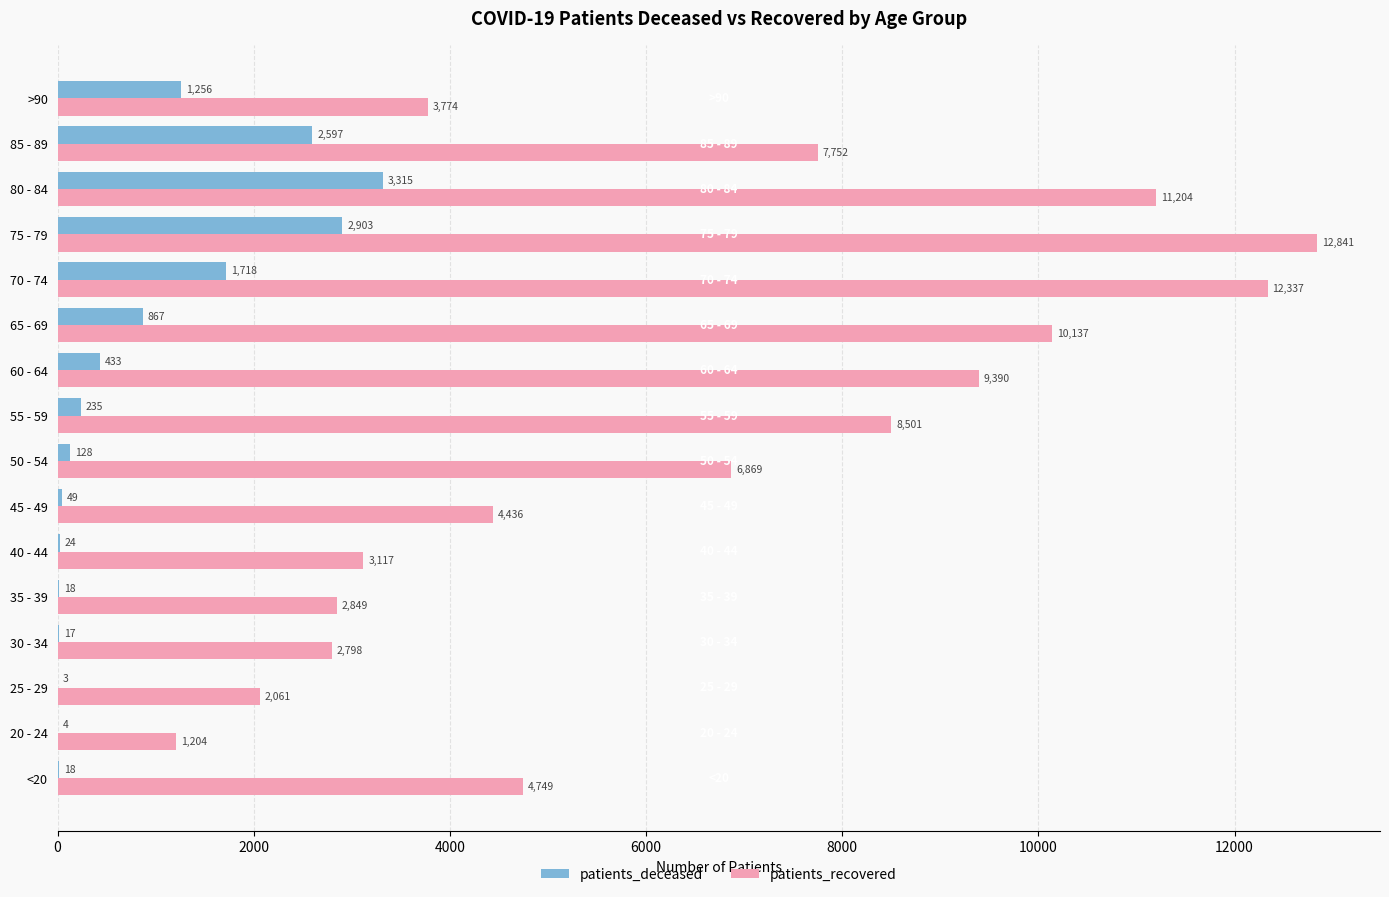

What is the sum of the patients_recovered values at 75 - 79 and <20?

17590